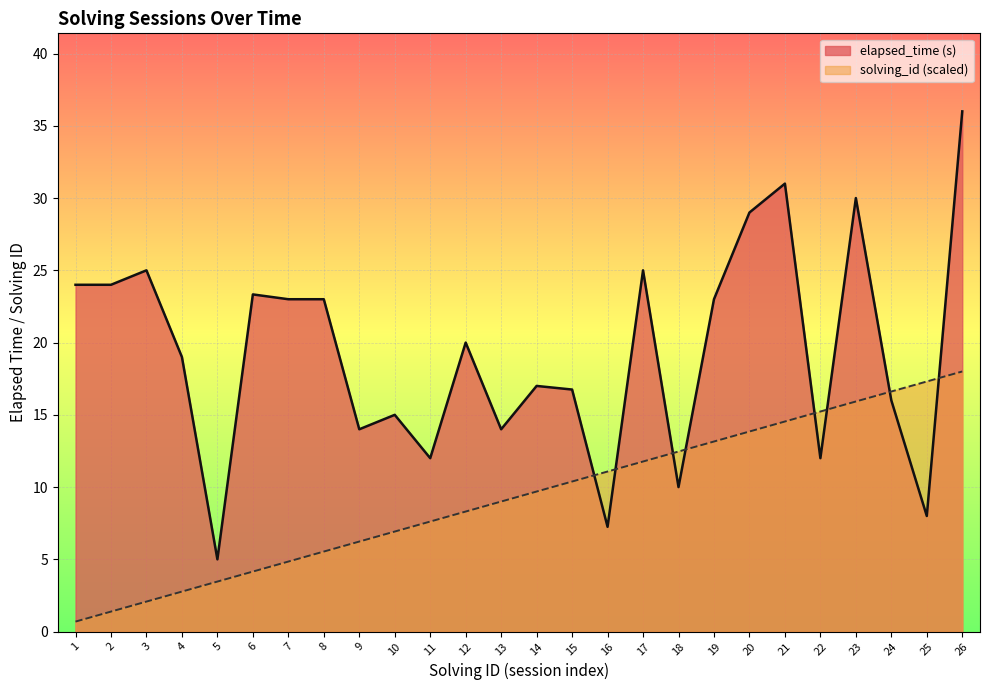

How many lines are shown in the chart?

2